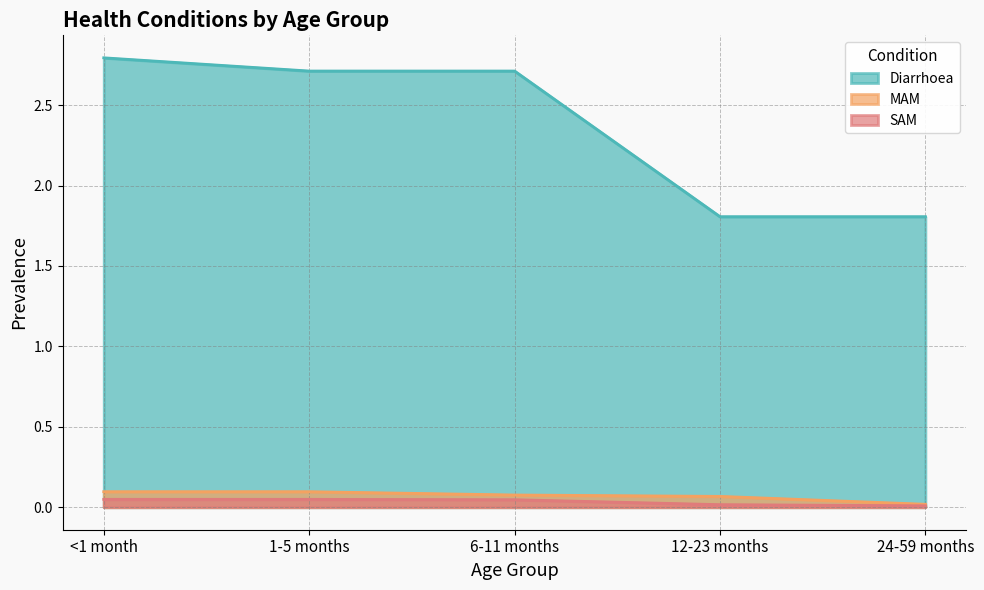

At <1 month, list the series in order from largest to smallest.

Diarrhoea, MAM, SAM